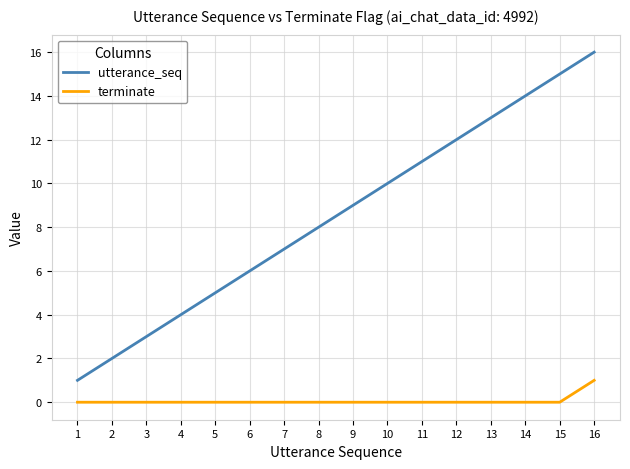

The value of utterance_seq at 5 is 2. True or false?

False